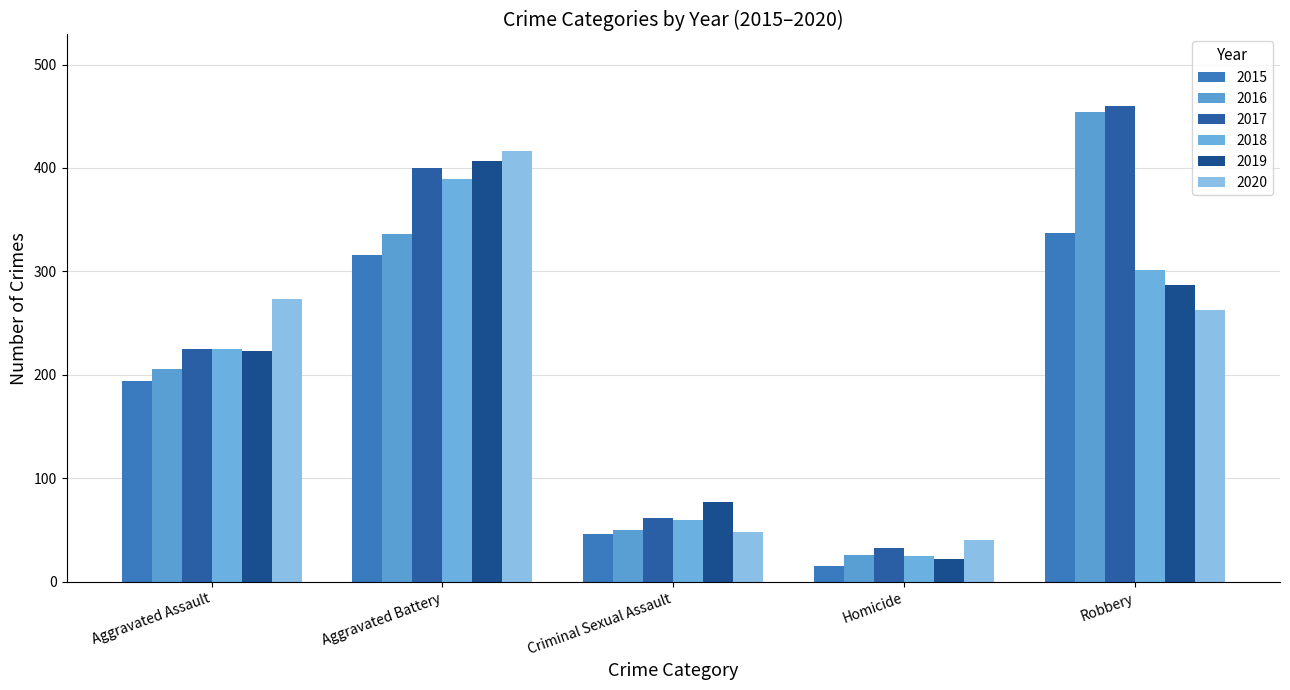

What is the smallest value displayed?

15